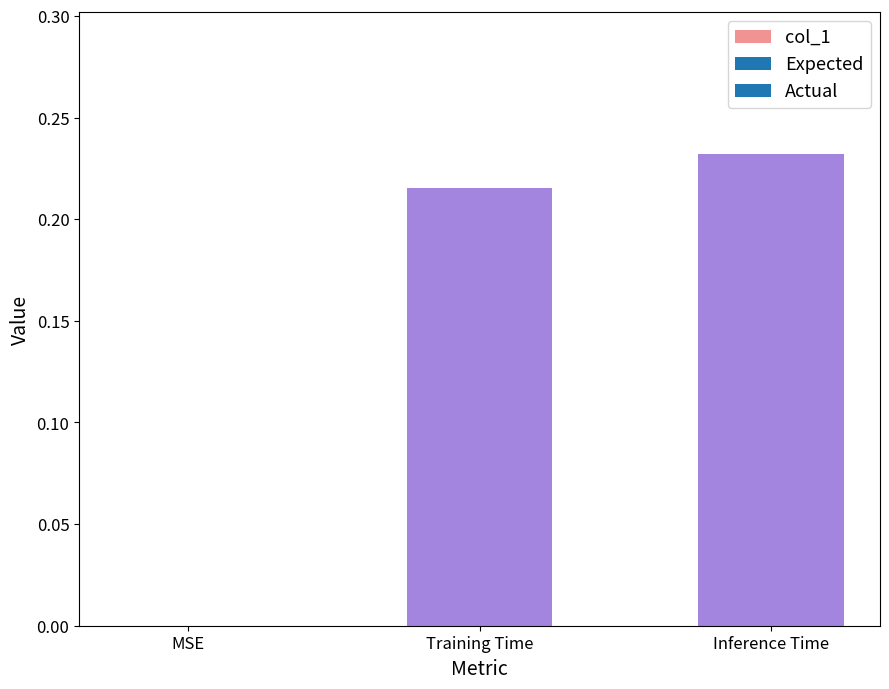

What is the sum of the values at Inference Time and Training Time?

0.4